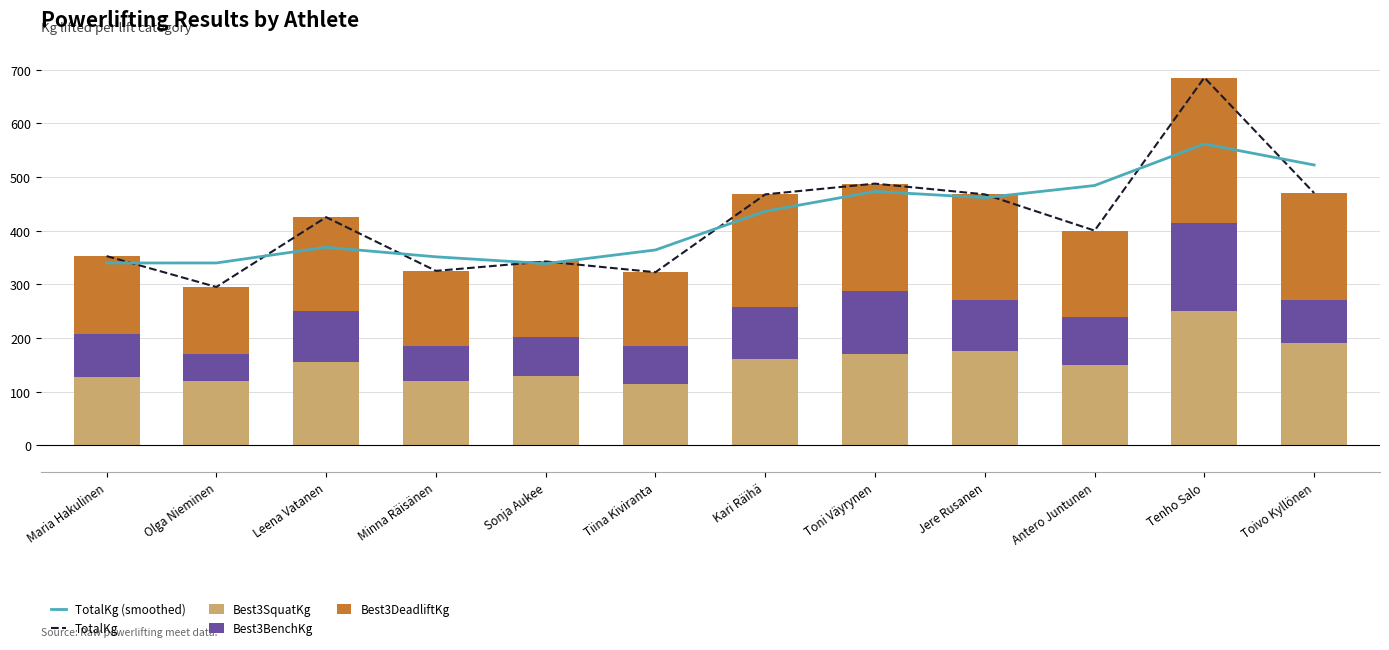

At how many categories does at least one series exceed 306?

12